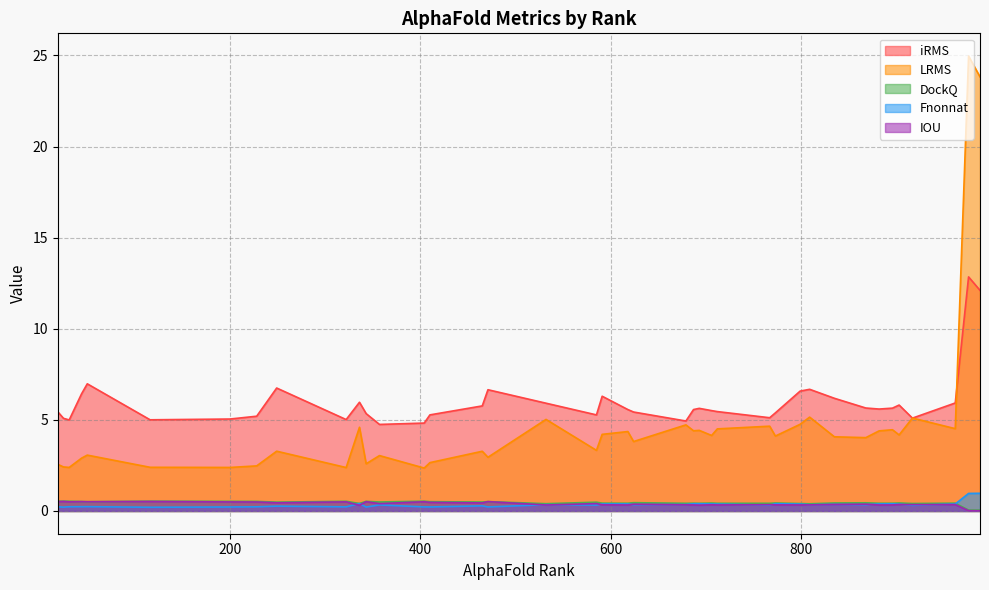

What is the greatest value displayed?

25.0